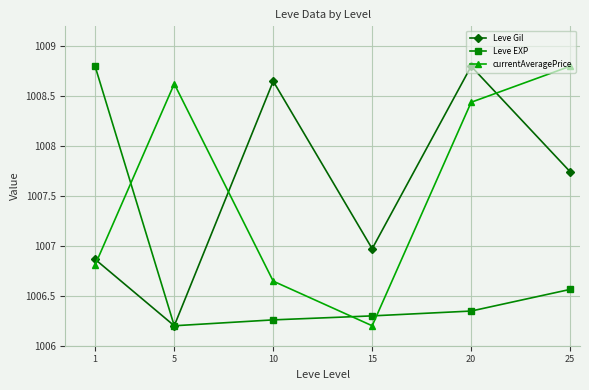

Which series changed the most between 15 and 20?

currentAveragePrice